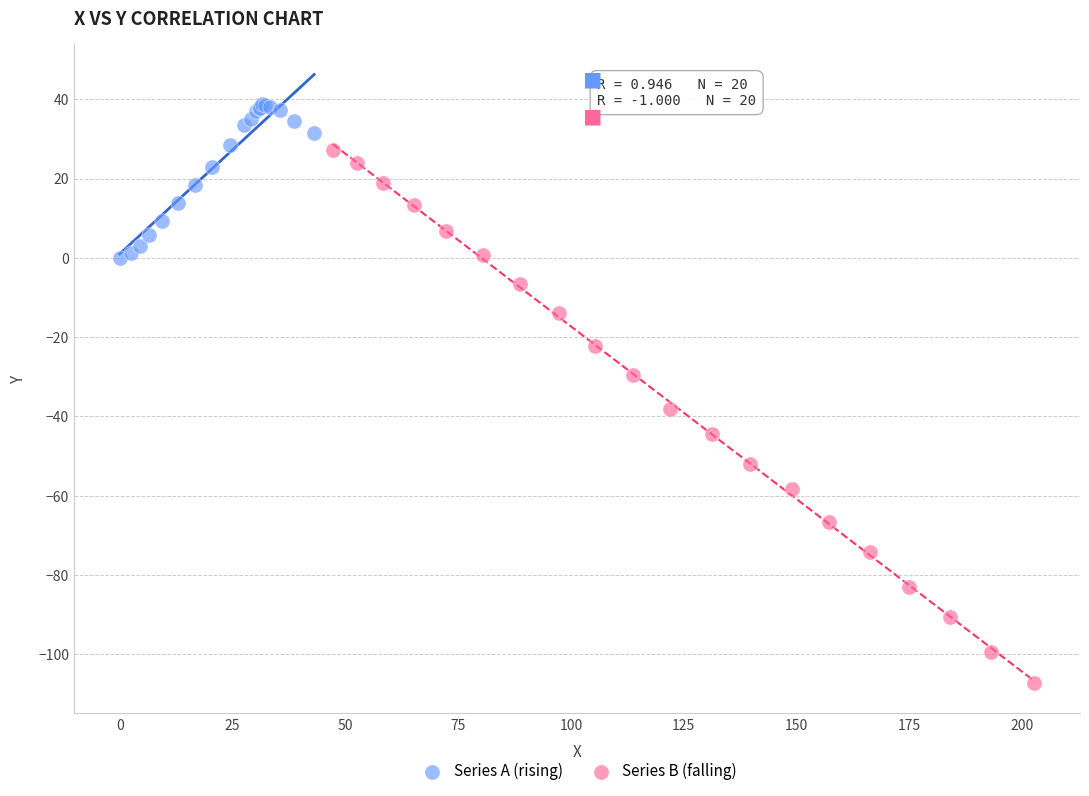

Which series reaches the maximum Y coordinate?

Series A (rising)